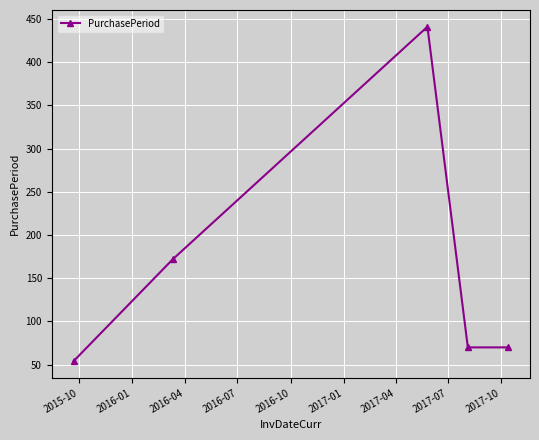

What is the maximum value shown in the chart?

441